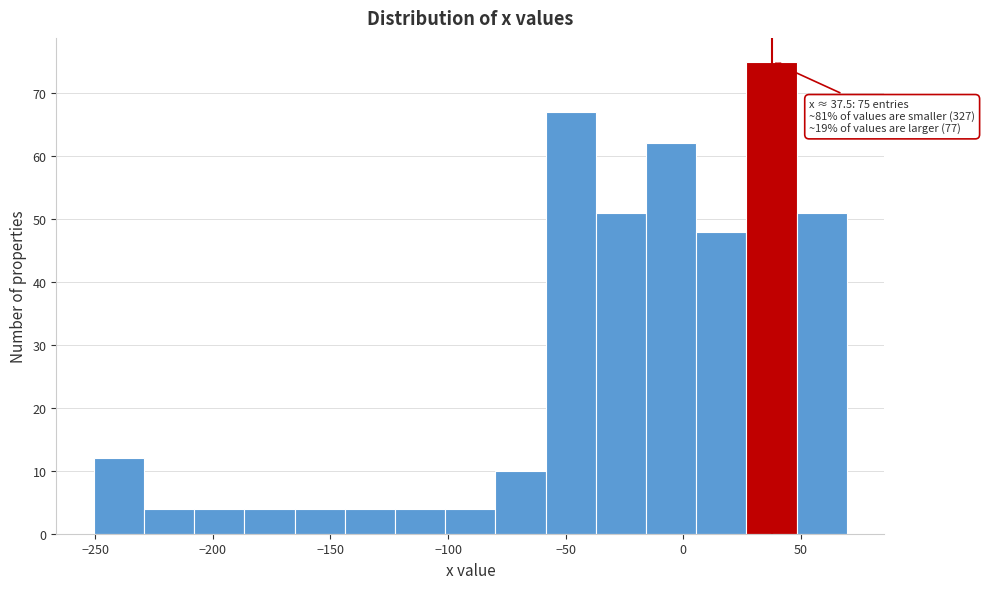

Which range on the x-axis has the tallest bar?

25 to 50